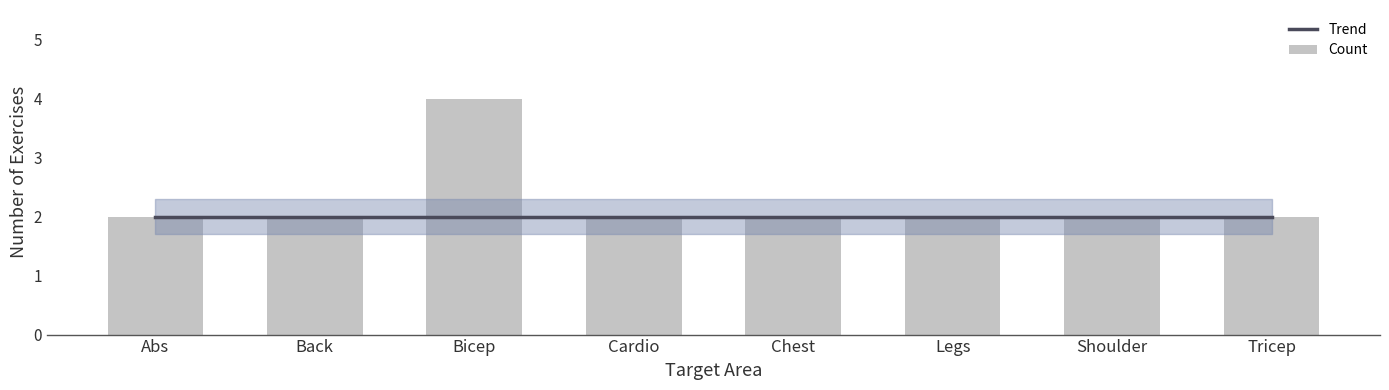

Which series has the largest total across all categories?

Count